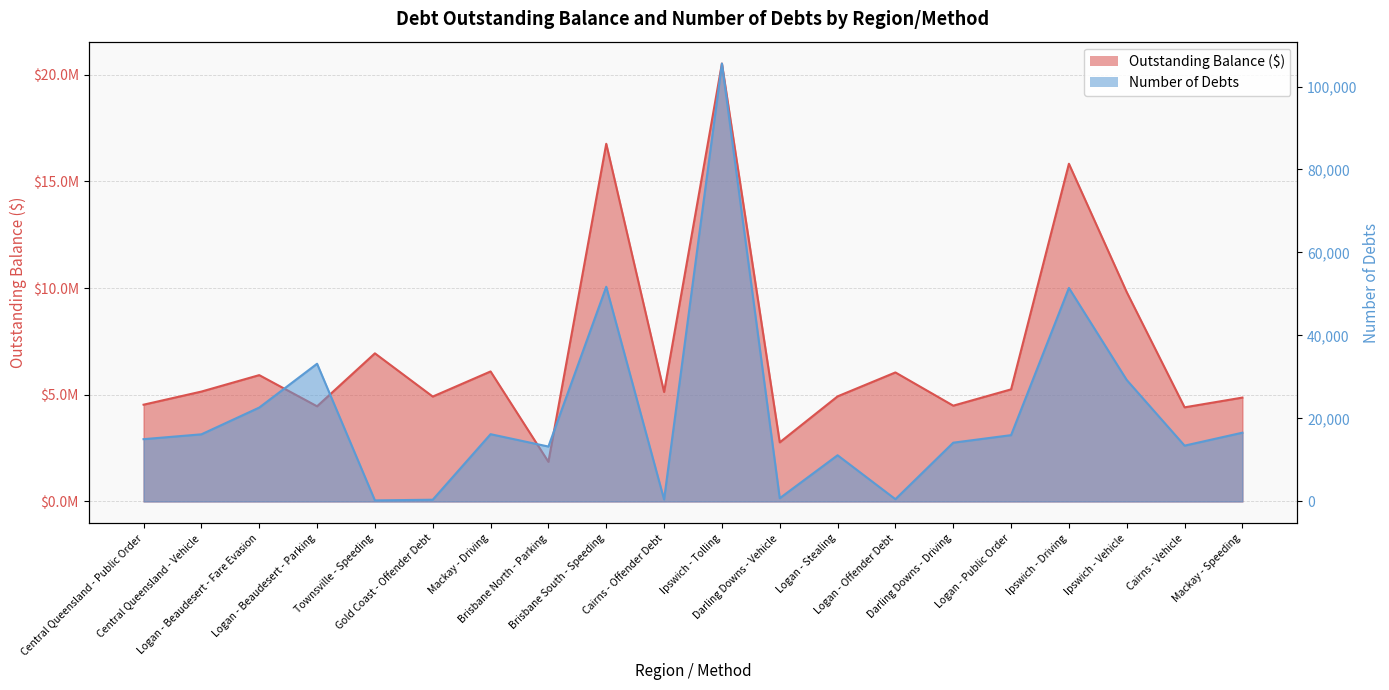

List the labels in order of Number_of_Debts value, smallest first.

Townsville - Speeding, Gold Coast - Offender Debt, Cairns - Offender Debt, Logan - Offender Debt, Darling Downs - Vehicle, Logan - Stealing, Brisbane North - Parking, Cairns - Vehicle, Darling Downs - Driving, Central Queensland - Public Order, Logan - Public Order, Central Queensland - Vehicle, Mackay - Driving, Mackay - Speeding, Logan - Beaudesert - Fare Evasion, Ipswich - Vehicle, Logan - Beaudesert - Parking, Ipswich - Driving, Brisbane South - Speeding, Ipswich - Tolling